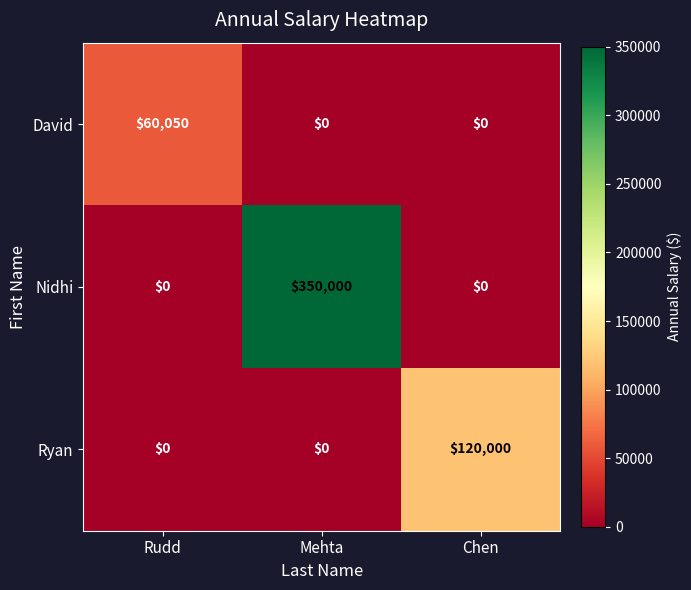

What is the average value of the Ryan series?

40000